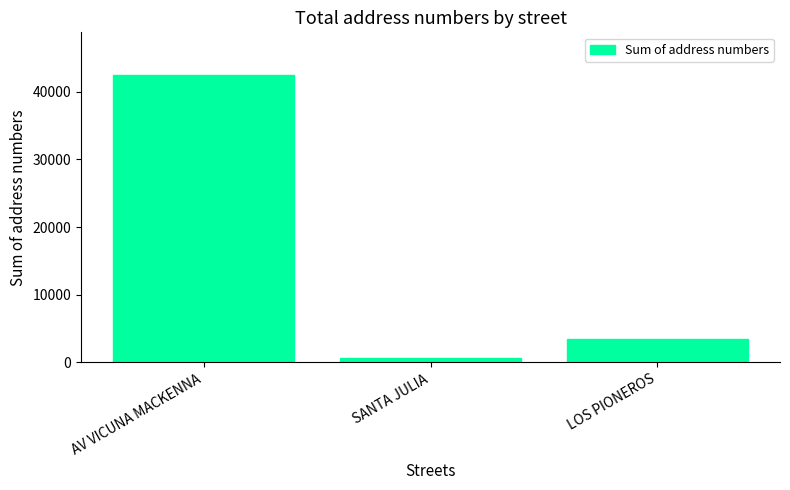

The value at LOS PIONEROS is 3511. True or false?

True